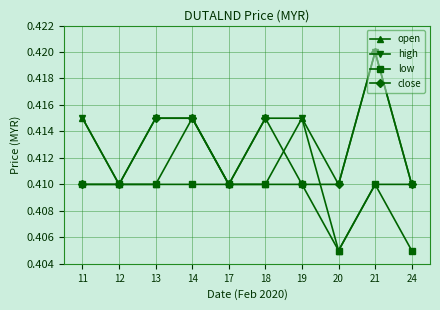

At how many categories does at least one series exceed 0?

10